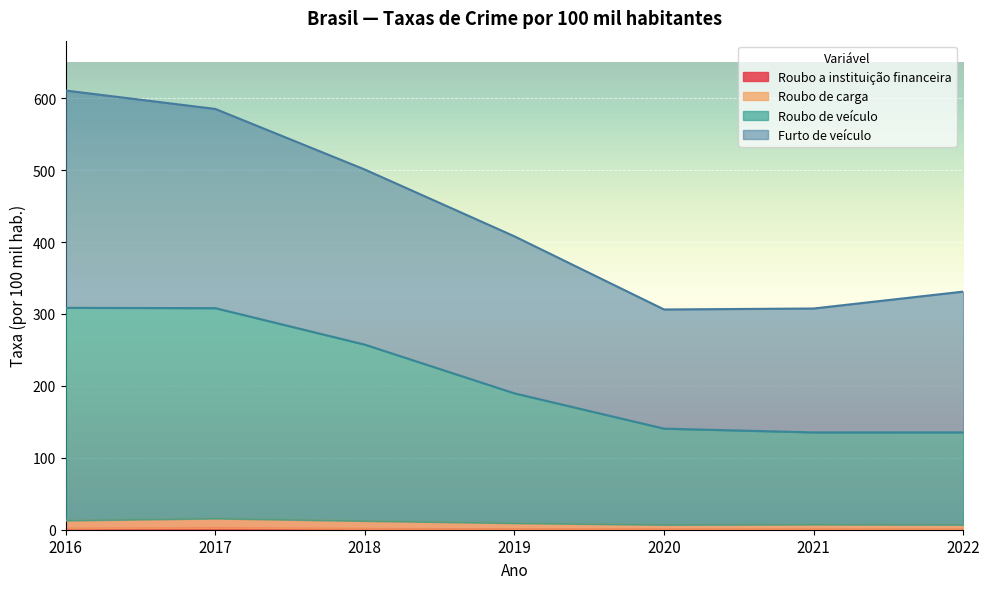

What value does the Roubo de veículo series have at 2021?

135.3